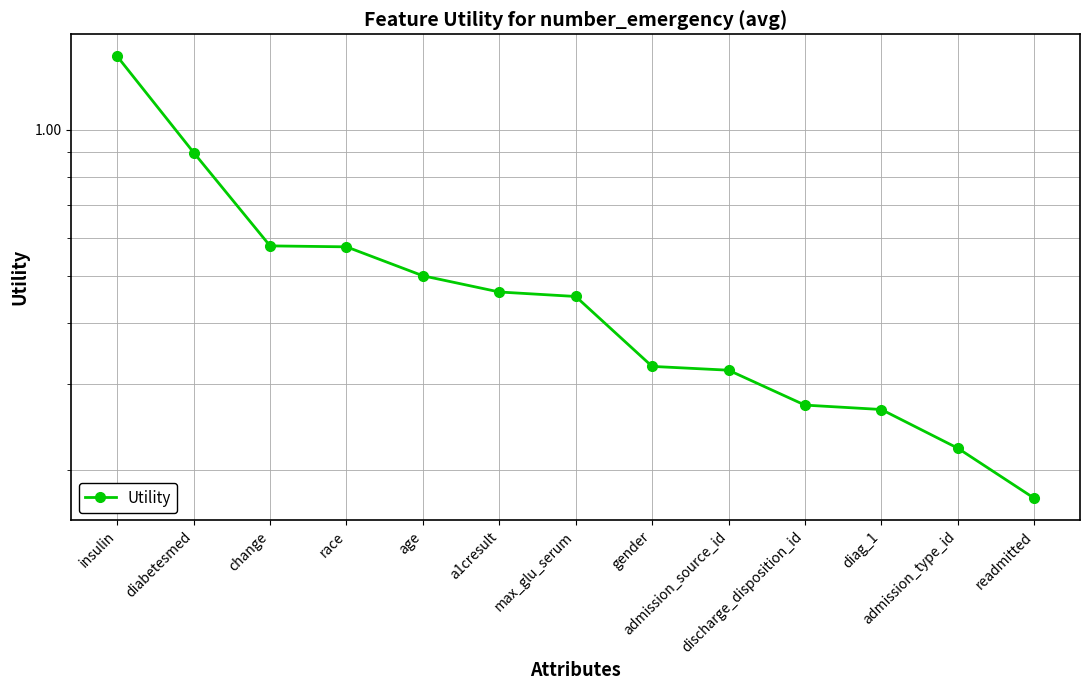

Where is the data nearest to the value 0?

readmitted